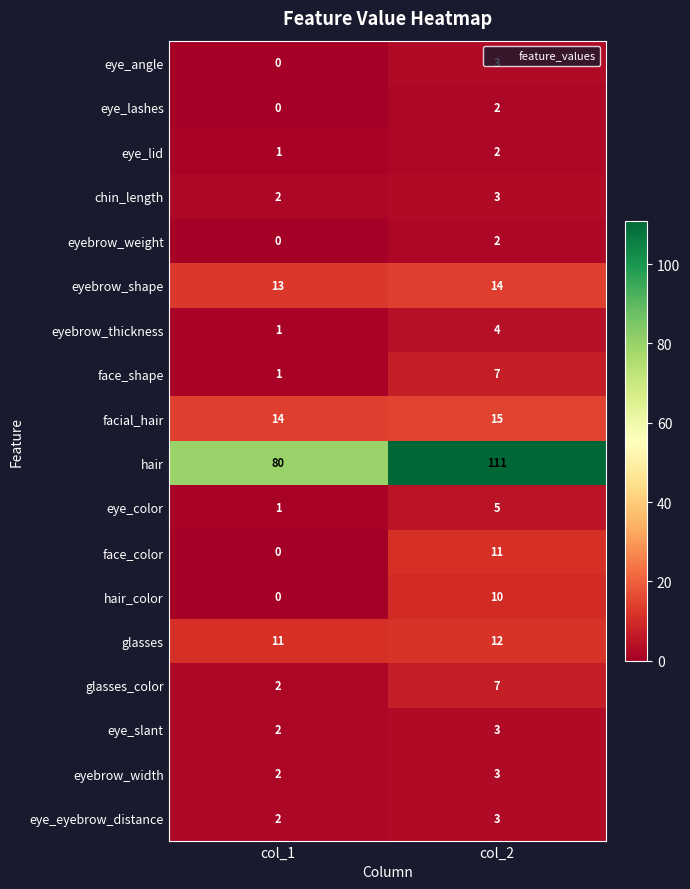

Between col_1 and col_2, which series saw the biggest shift?

hair